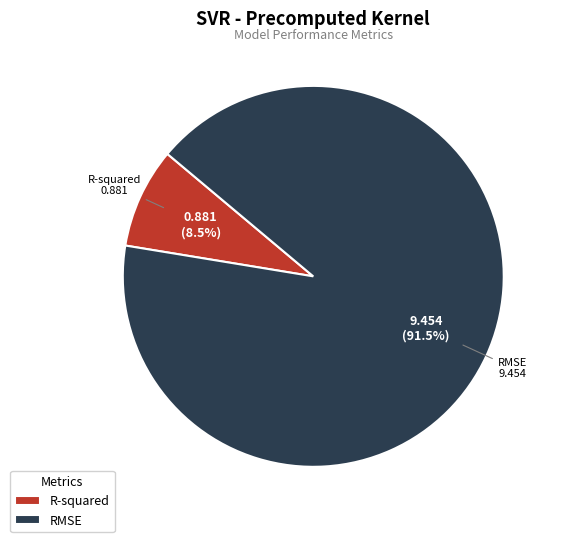

To the nearest percent, what is the average slice percentage?

50%